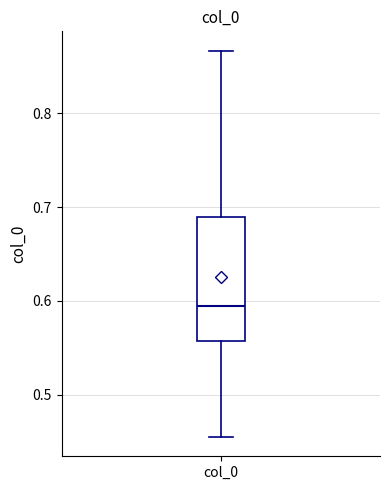

Where does the median line of the box for col_0 sit on the y-axis? The values are not printed on the chart, so give them approximately, as read against the axis.

0.59